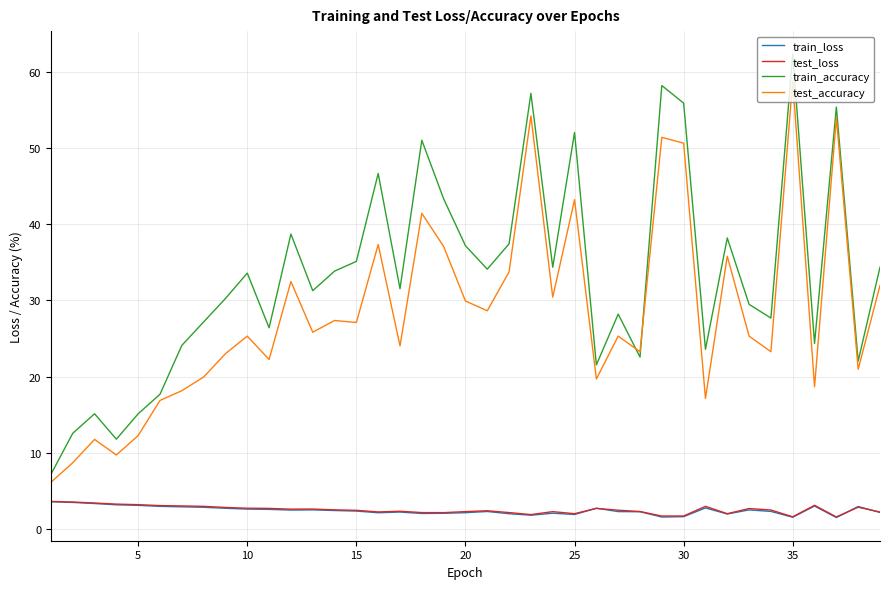

Which series has the largest range (max minus min)?

train_accuracy